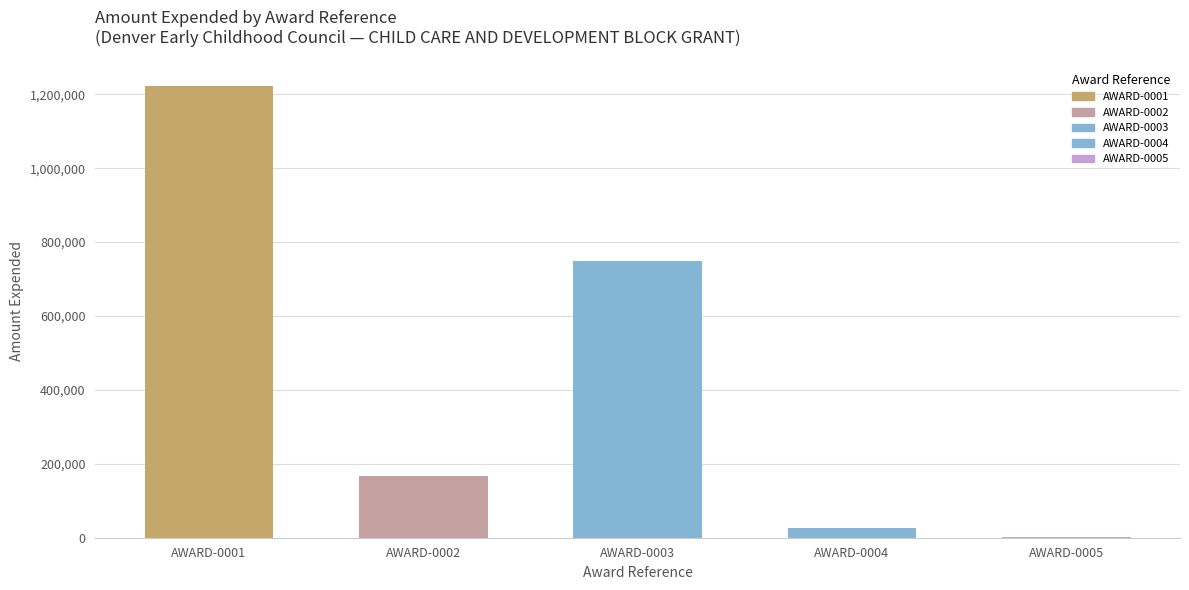

True or false: the data shows 747747 at AWARD-0003.

True